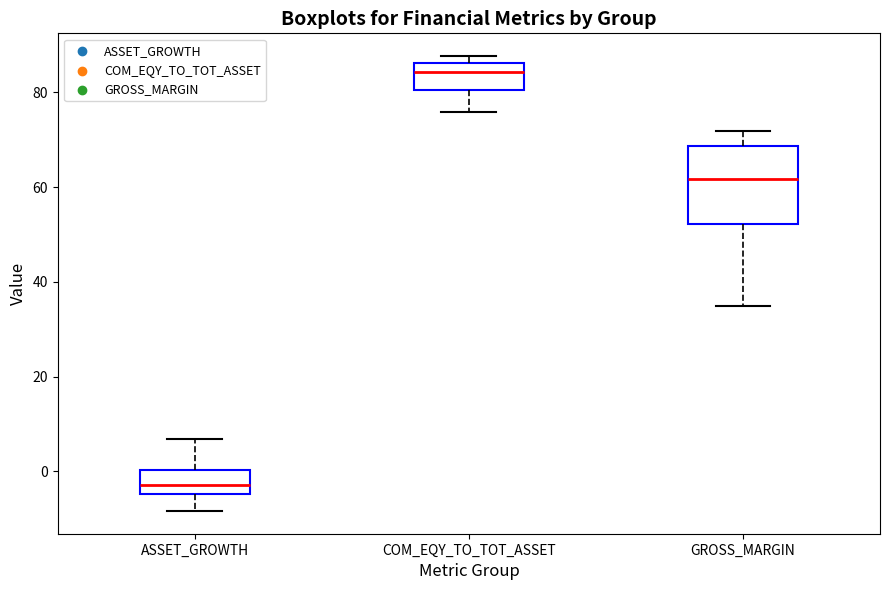

Where does the median line of the box for GROSS_MARGIN sit on the y-axis? The values are not printed on the chart, so give them approximately, as read against the axis.

62